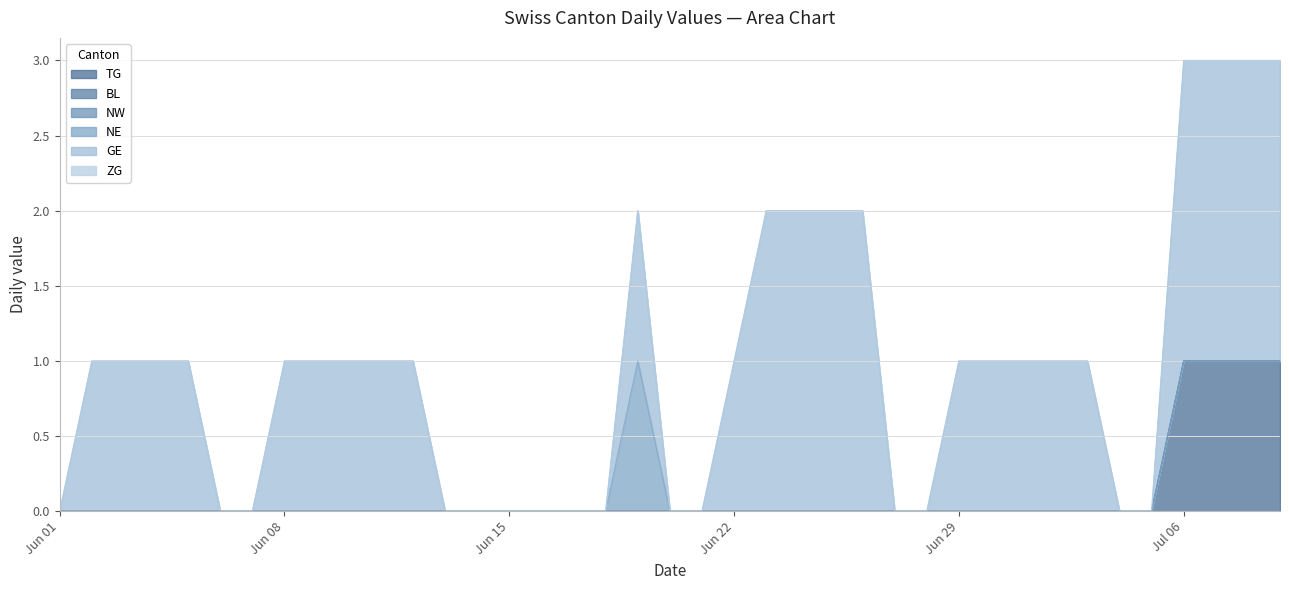

Is it true that NE equals 0 at 33?

True